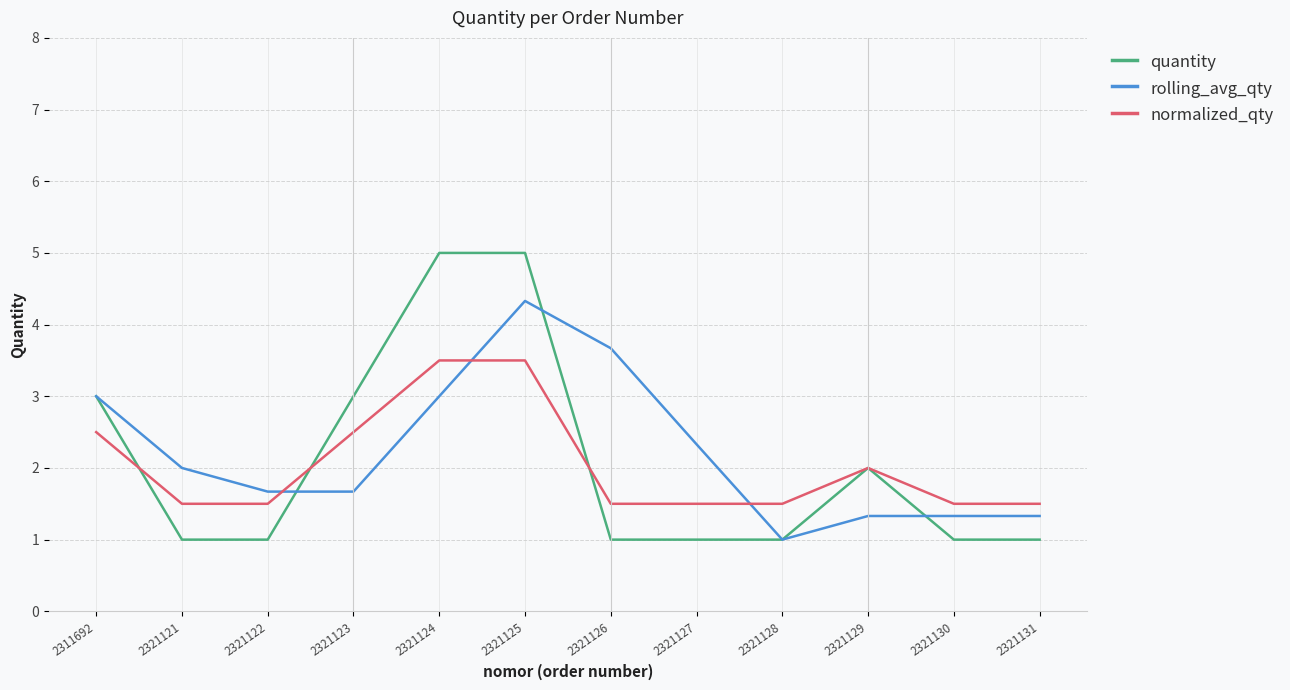

Is this an area chart (filled region under the line)?

No